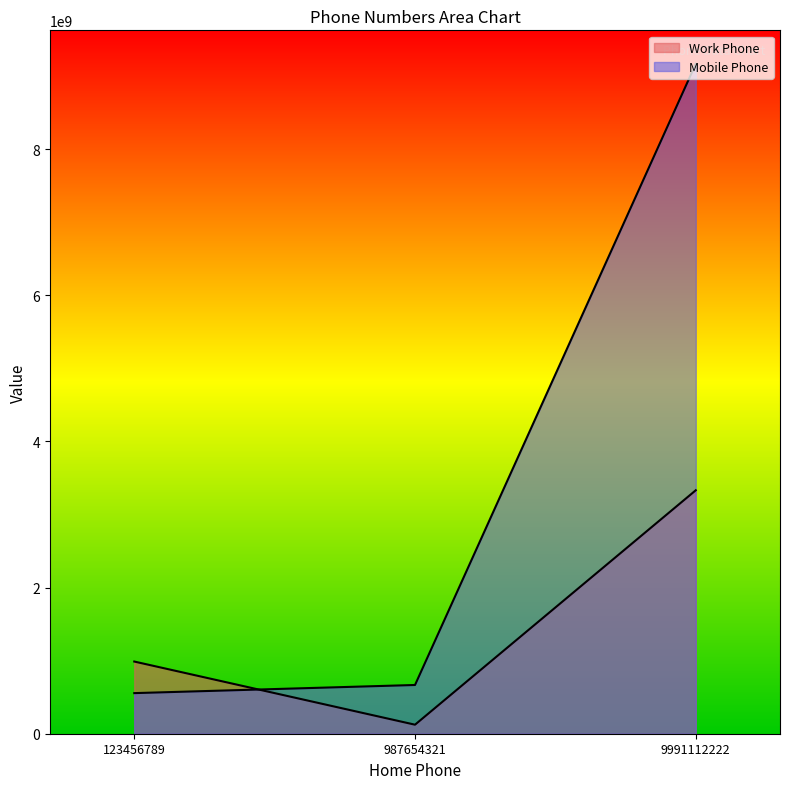

The Work Phone series shows 3331112266 at 9991112222. True or false?

True